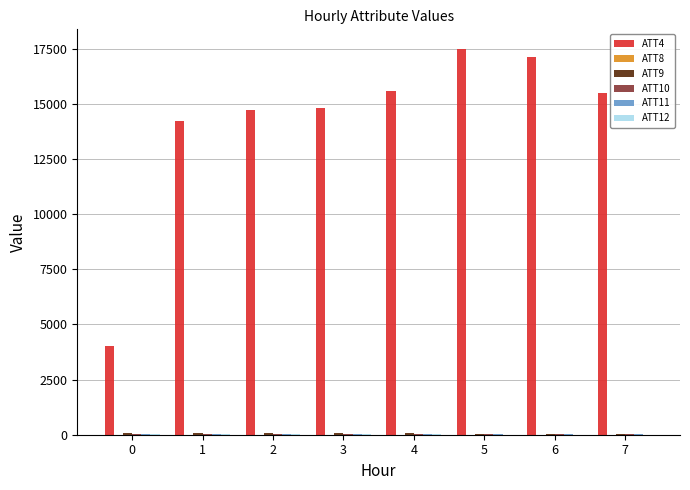

Which series has the largest total across all categories?

ATT4